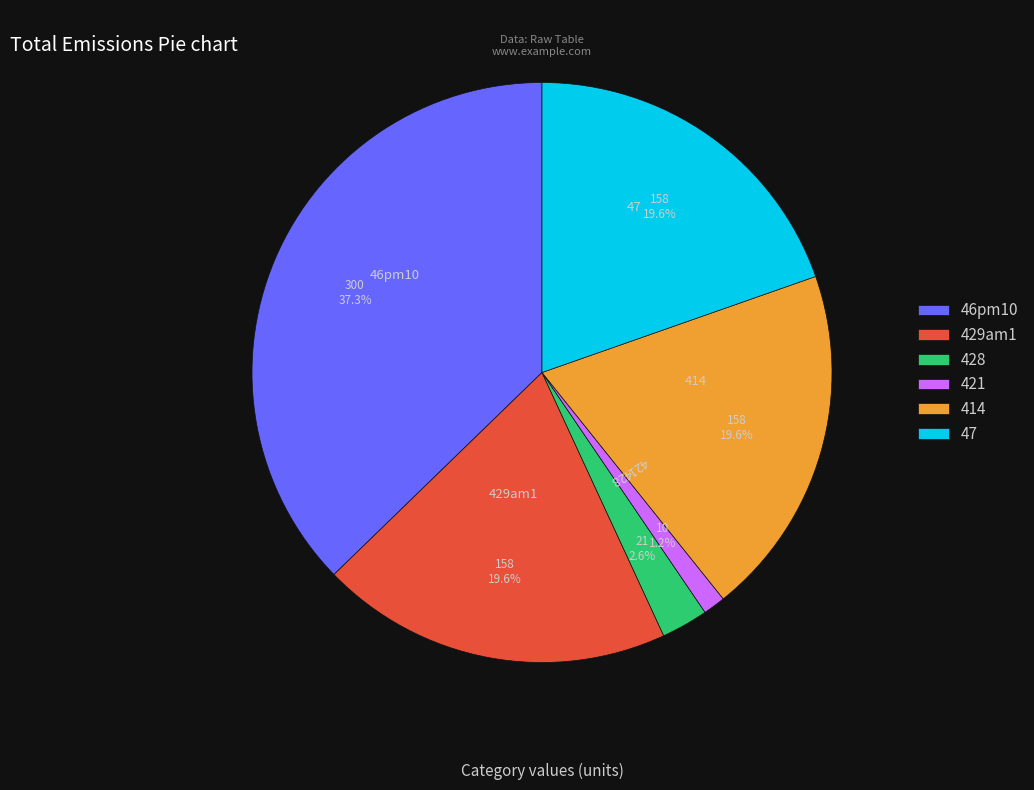

Which has a higher value, 47 or 46pm10?

46pm10